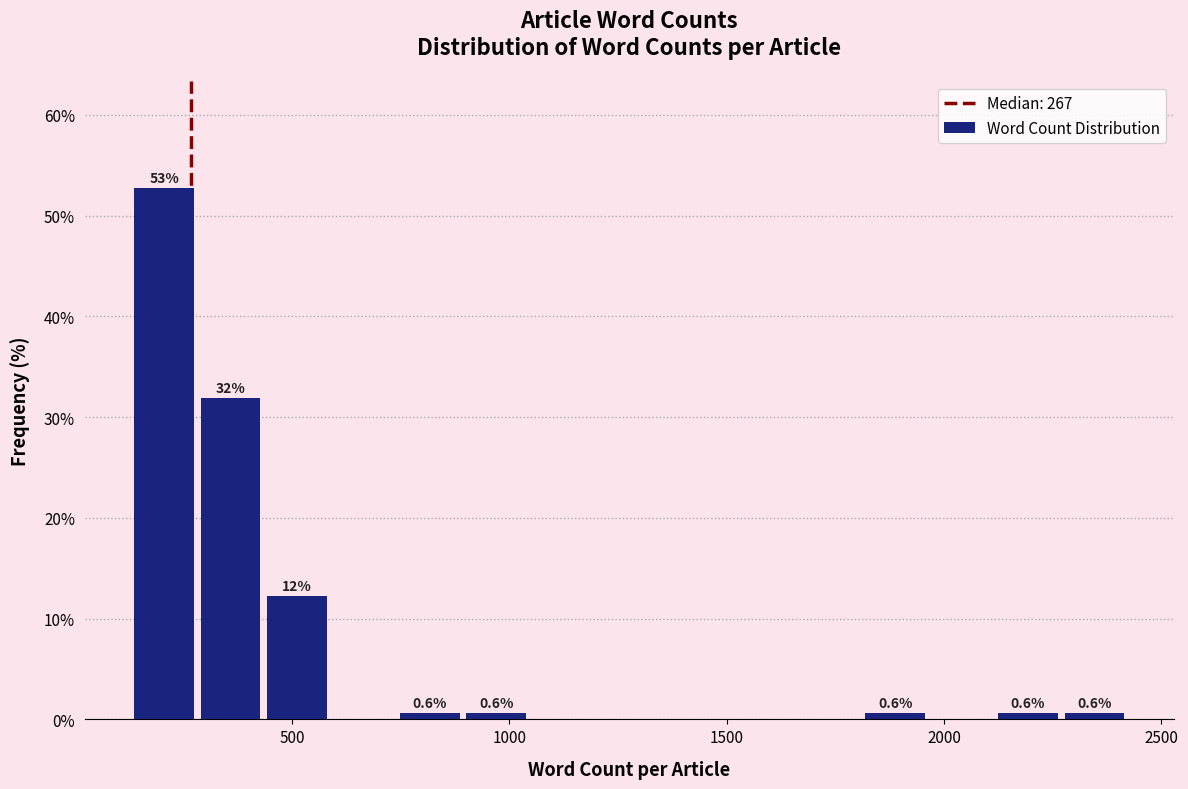

Read against the x-axis, roughly where is the centre of the tallest bar?

200